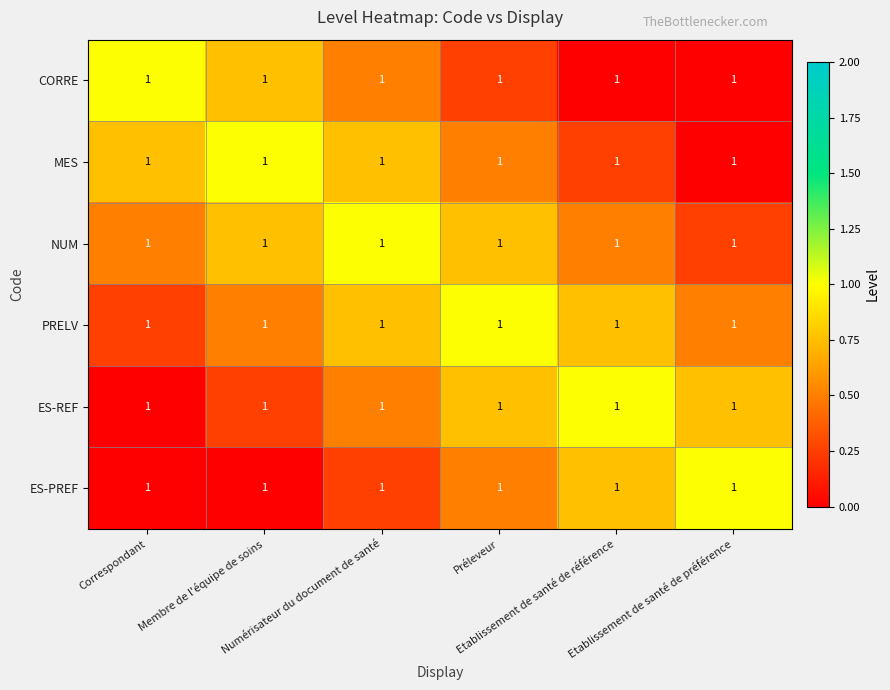

What is the maximum value for MES?

1.0